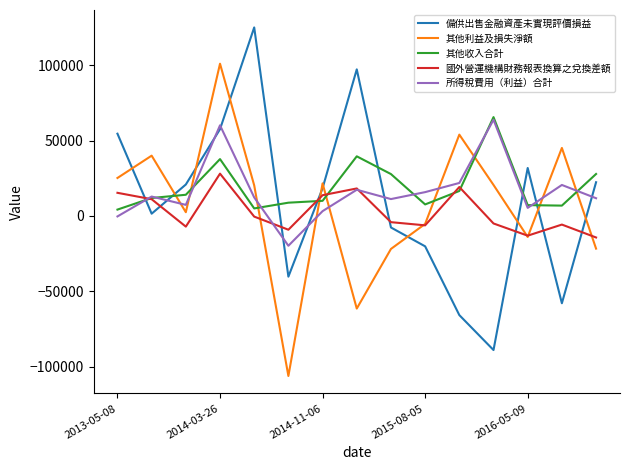

True or false: 國外營運機構財務報表換算之兌換差額 and 備供出售金融資產未實現評價損益 intersect in this chart.

True